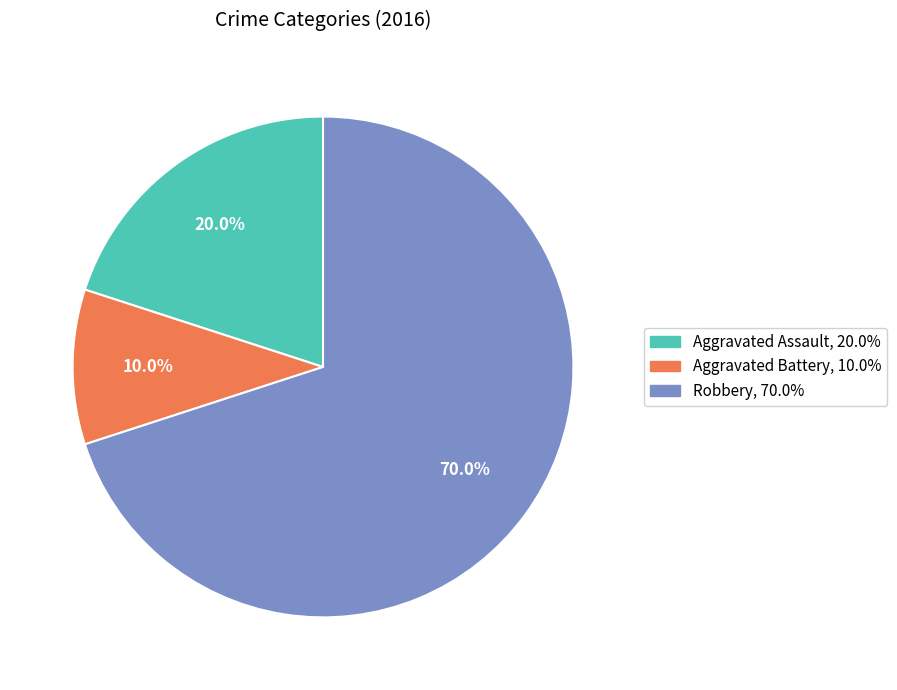

What percentage is the Robbery slice, to the nearest percent?

70%